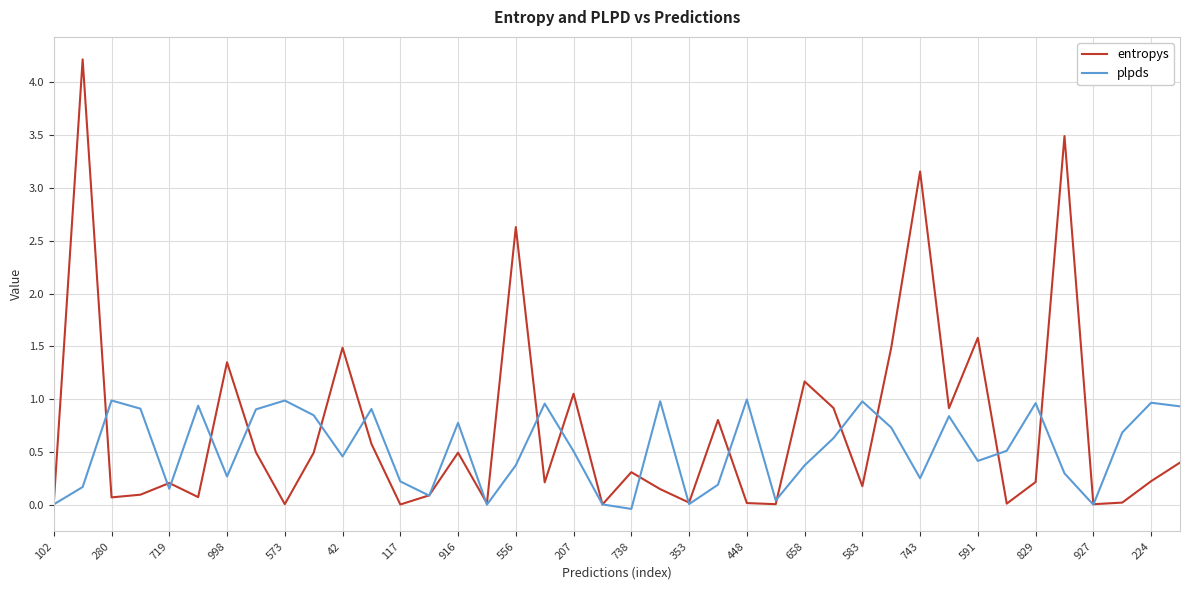

Which series has the largest range (max minus min)?

entropys